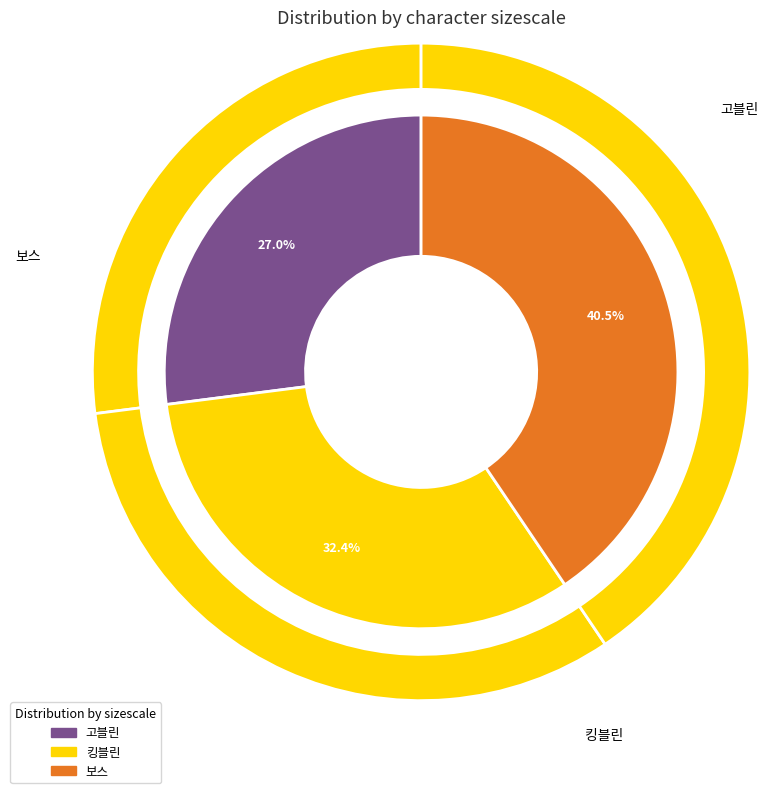

What percentage is the 보스 (UID:3) slice, to the nearest percent?

41%